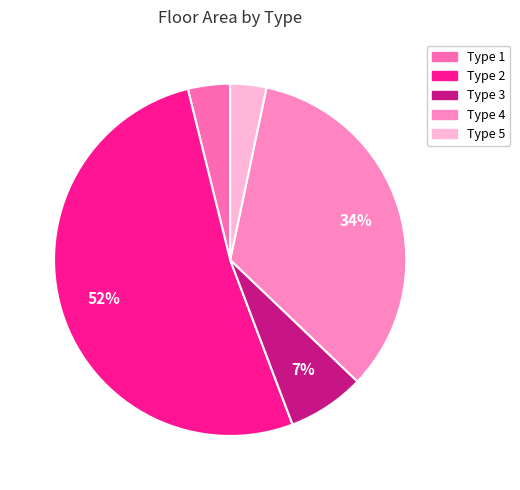

Count the number of slices in the pie.

5